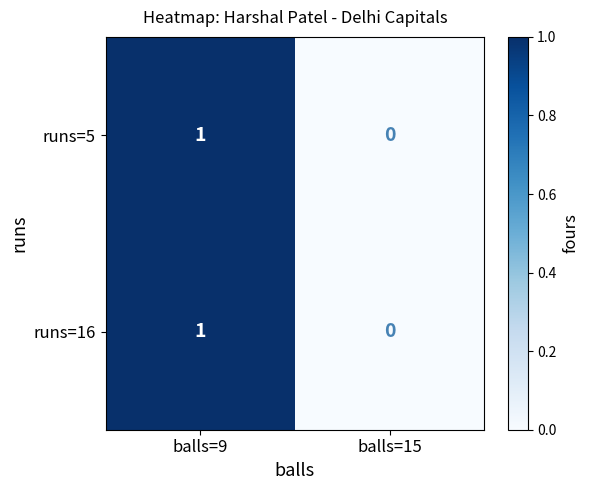

Reading left to right, list all the values displayed in this chart.

runs=5: balls=9=1	balls=15=0
runs=16: balls=9=1	balls=15=0